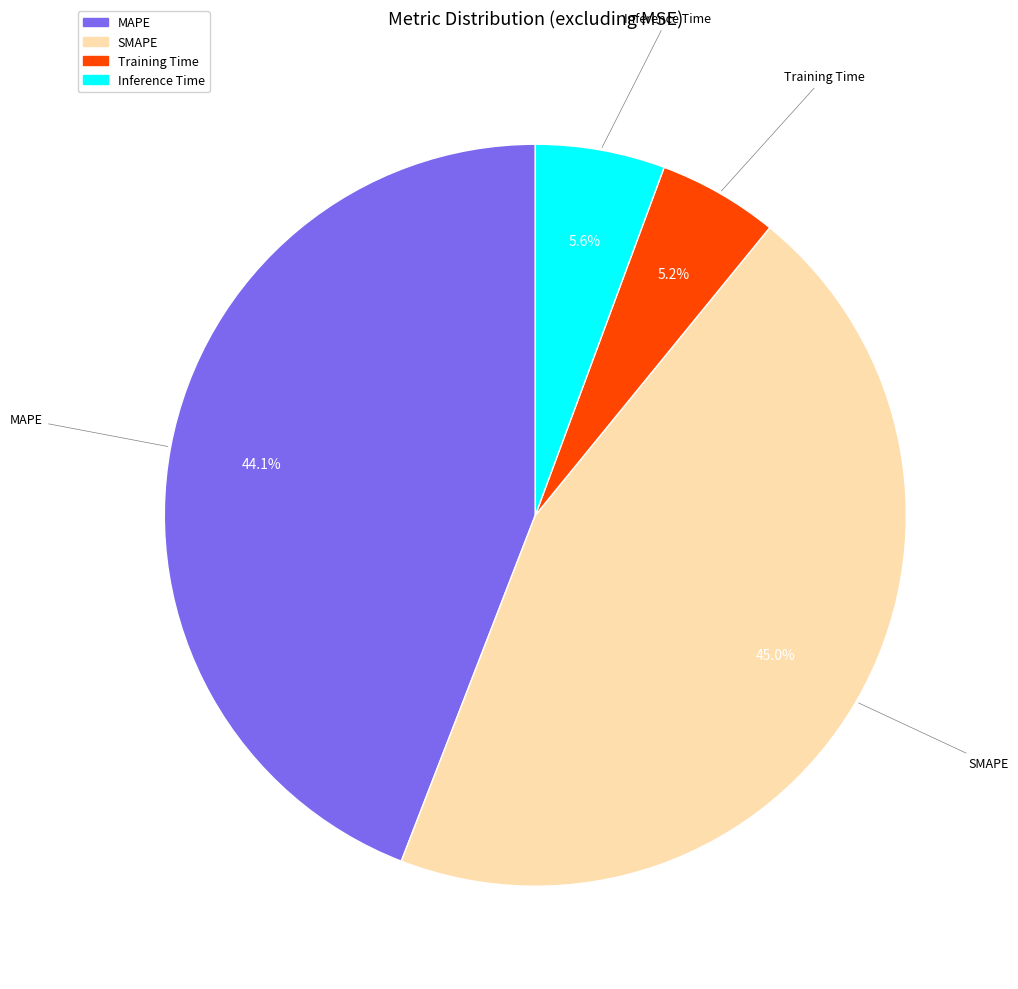

Which has a higher value, Training Time or SMAPE?

SMAPE